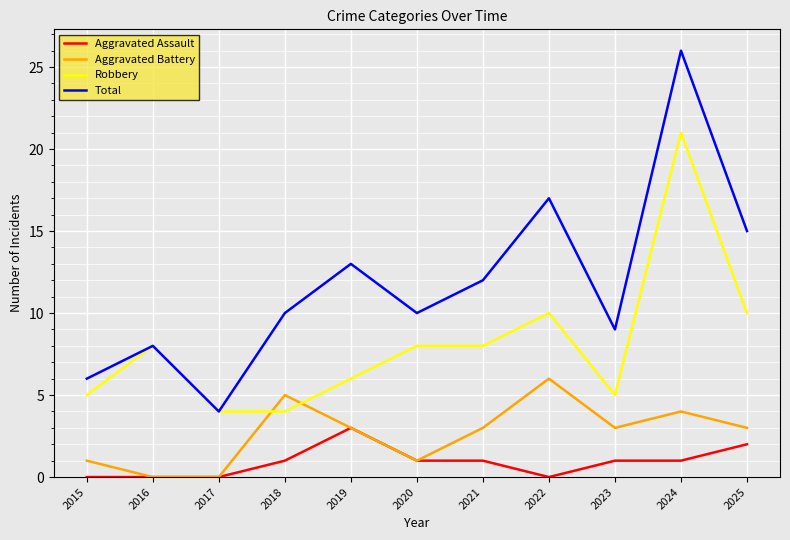

True or false: Robbery and Aggravated Assault intersect in this chart.

False